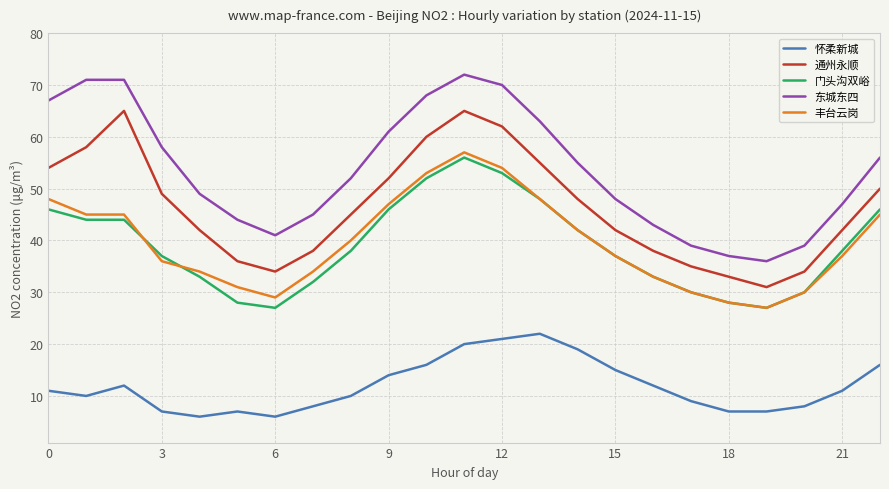

What is the maximum value for 丰台云岗?

57